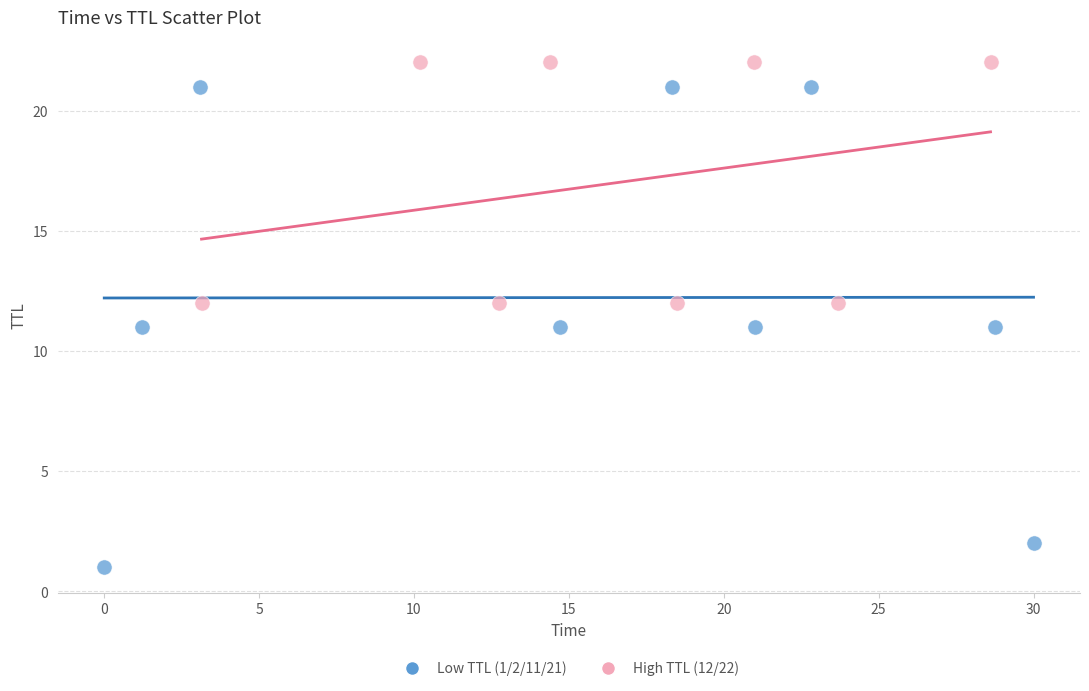

Which series contains the highest Y value?

High TTL (12/22)